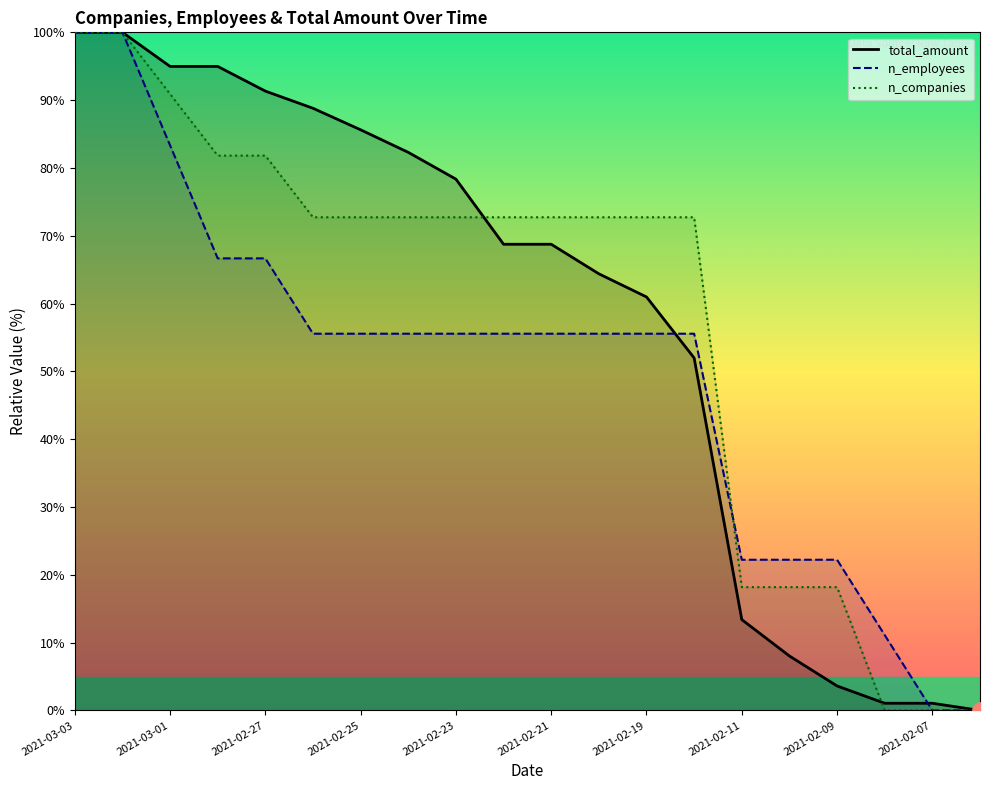

Which series has the largest total across all categories?

n_companies